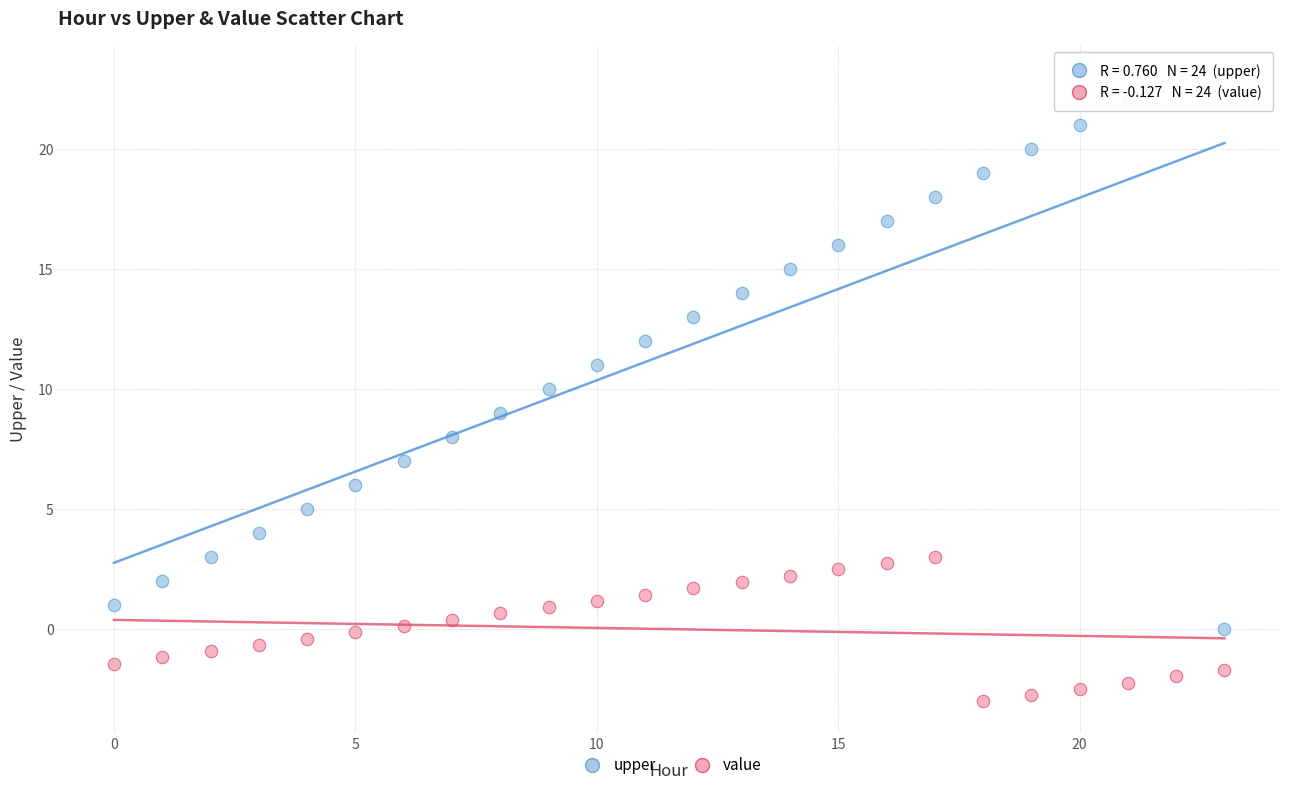

Across all data points, what is the range of Y values (max minus min)?

26.0